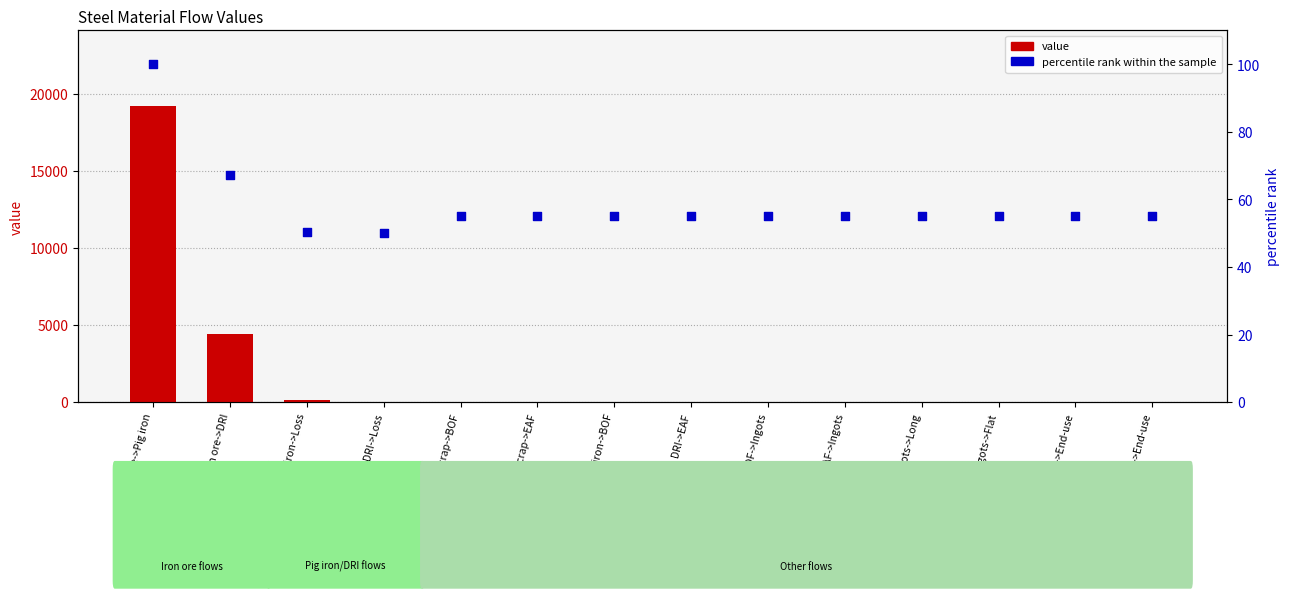

What are all the series names shown in the legend?

value, percentile rank within the sample